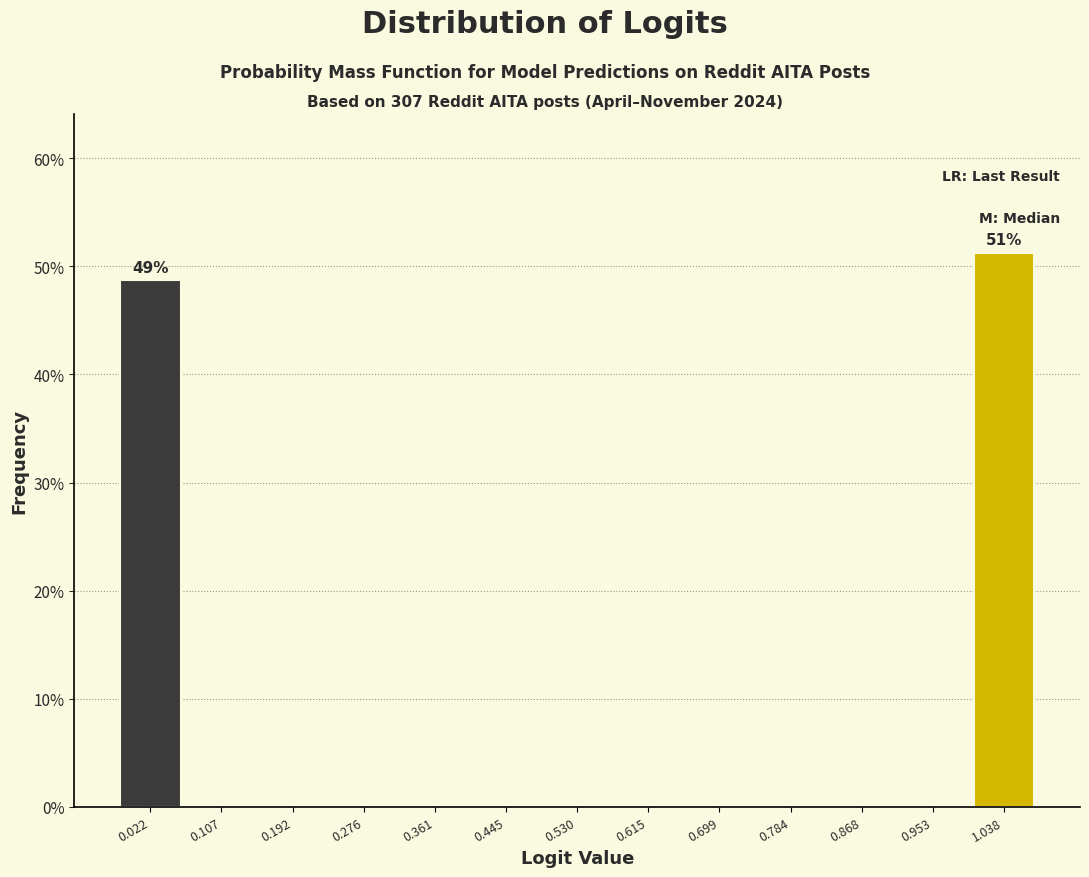

Over which range of the x-axis is the bar tallest?

1.00 to 1.08